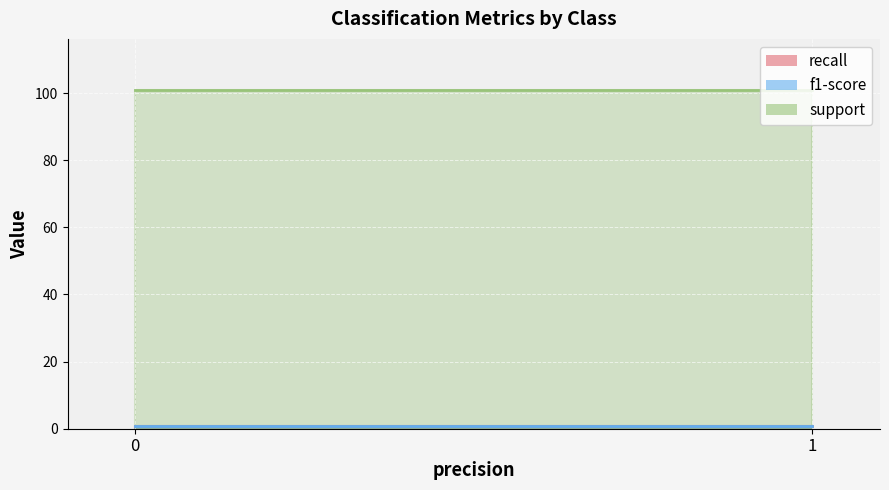

Is it true that recall equals 0.8 at 0?

True